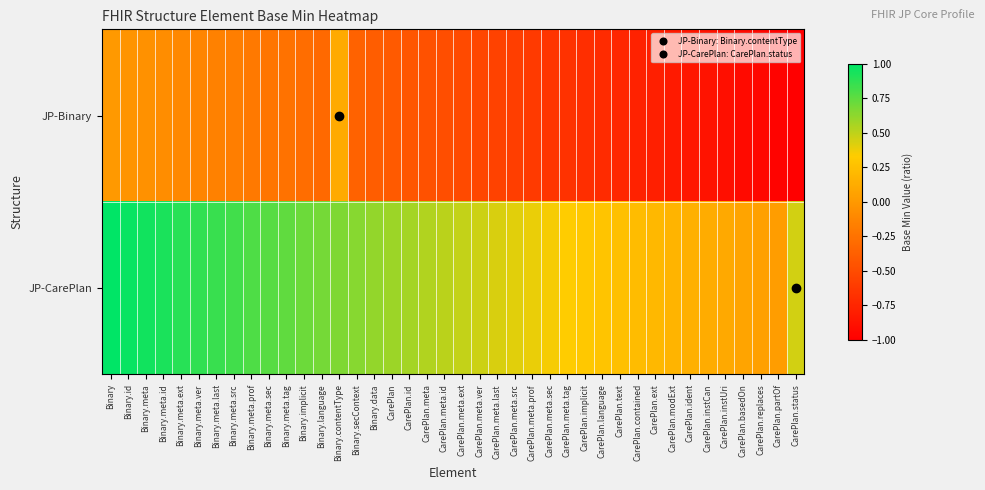

Which series has the largest range (max minus min)?

JP-Binary